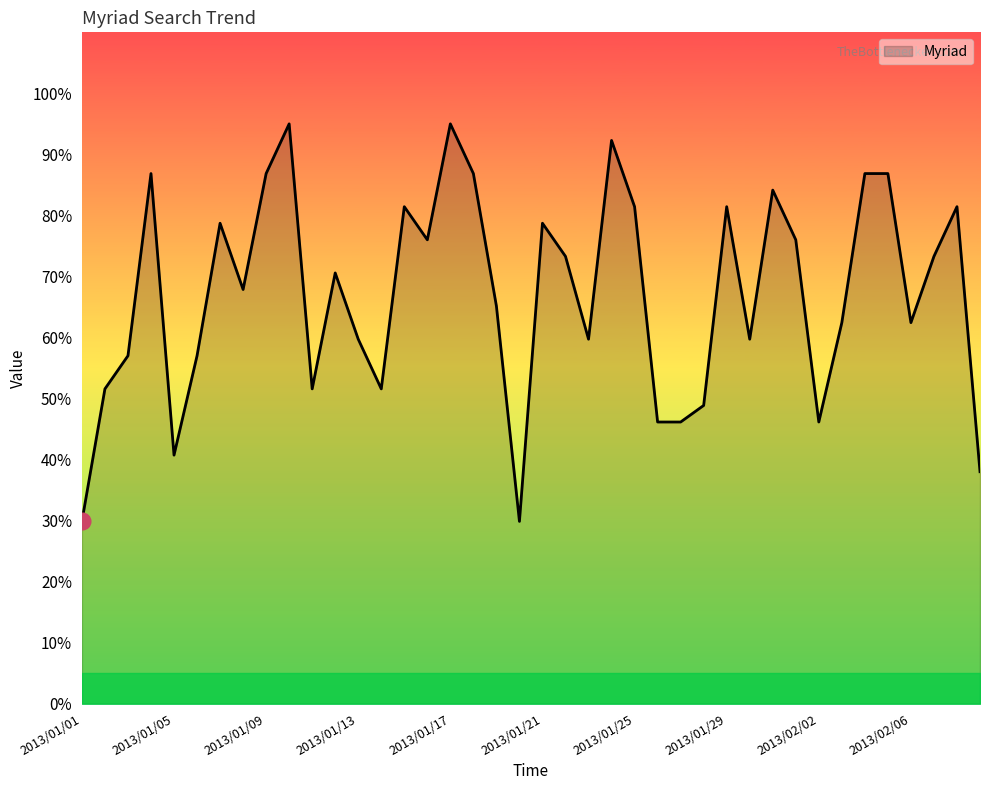

What is the difference between the maximum and minimum values?

65.1